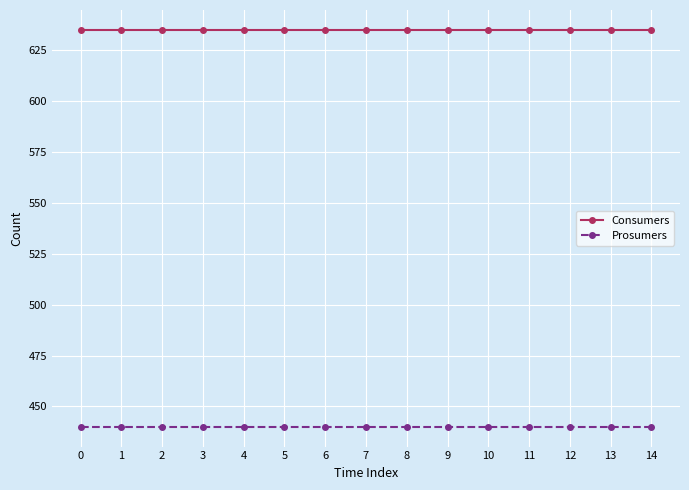

Is the value of Consumers at 12 greater than the value of Prosumers at 6?

Yes